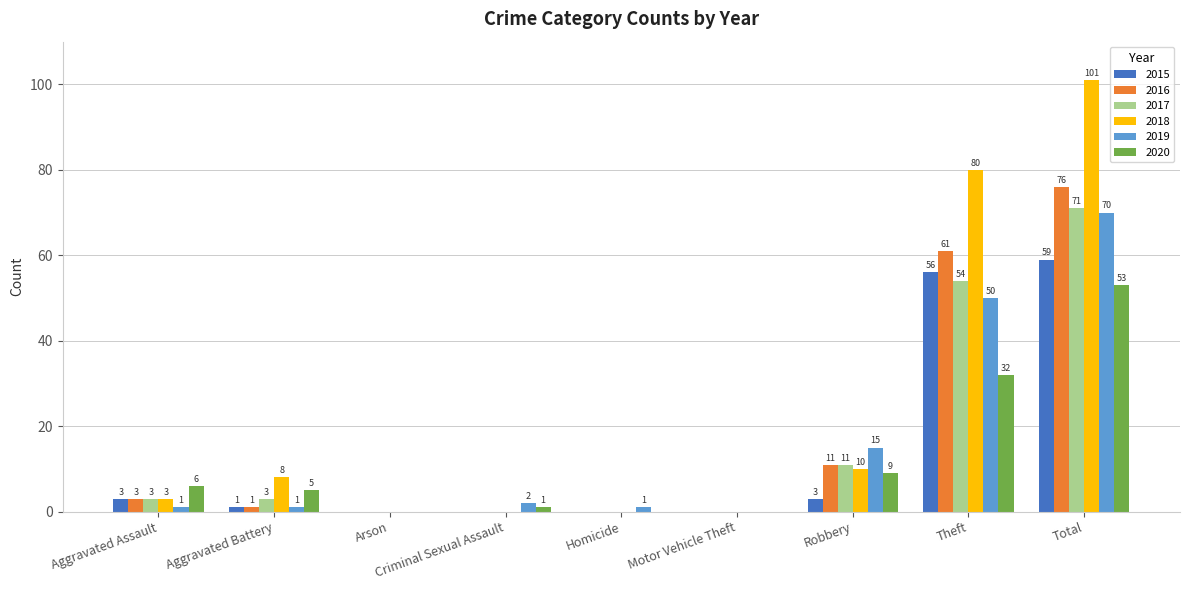

Reading left to right, extract all data points from this chart.

2015: Aggravated Assault=3	Aggravated Battery=1	Arson=0	Criminal Sexual Assault=0	Homicide=0	Motor Vehicle Theft=0	Robbery=3	Theft=56	Total=59
2016: Aggravated Assault=3	Aggravated Battery=1	Arson=0	Criminal Sexual Assault=0	Homicide=0	Motor Vehicle Theft=0	Robbery=11	Theft=61	Total=76
2017: Aggravated Assault=3	Aggravated Battery=3	Arson=0	Criminal Sexual Assault=0	Homicide=0	Motor Vehicle Theft=0	Robbery=11	Theft=54	Total=71
2018: Aggravated Assault=3	Aggravated Battery=8	Arson=0	Criminal Sexual Assault=0	Homicide=0	Motor Vehicle Theft=0	Robbery=10	Theft=80	Total=101
2019: Aggravated Assault=1	Aggravated Battery=1	Arson=0	Criminal Sexual Assault=2	Homicide=1	Motor Vehicle Theft=0	Robbery=15	Theft=50	Total=70
2020: Aggravated Assault=6	Aggravated Battery=5	Arson=0	Criminal Sexual Assault=1	Homicide=0	Motor Vehicle Theft=0	Robbery=9	Theft=32	Total=53